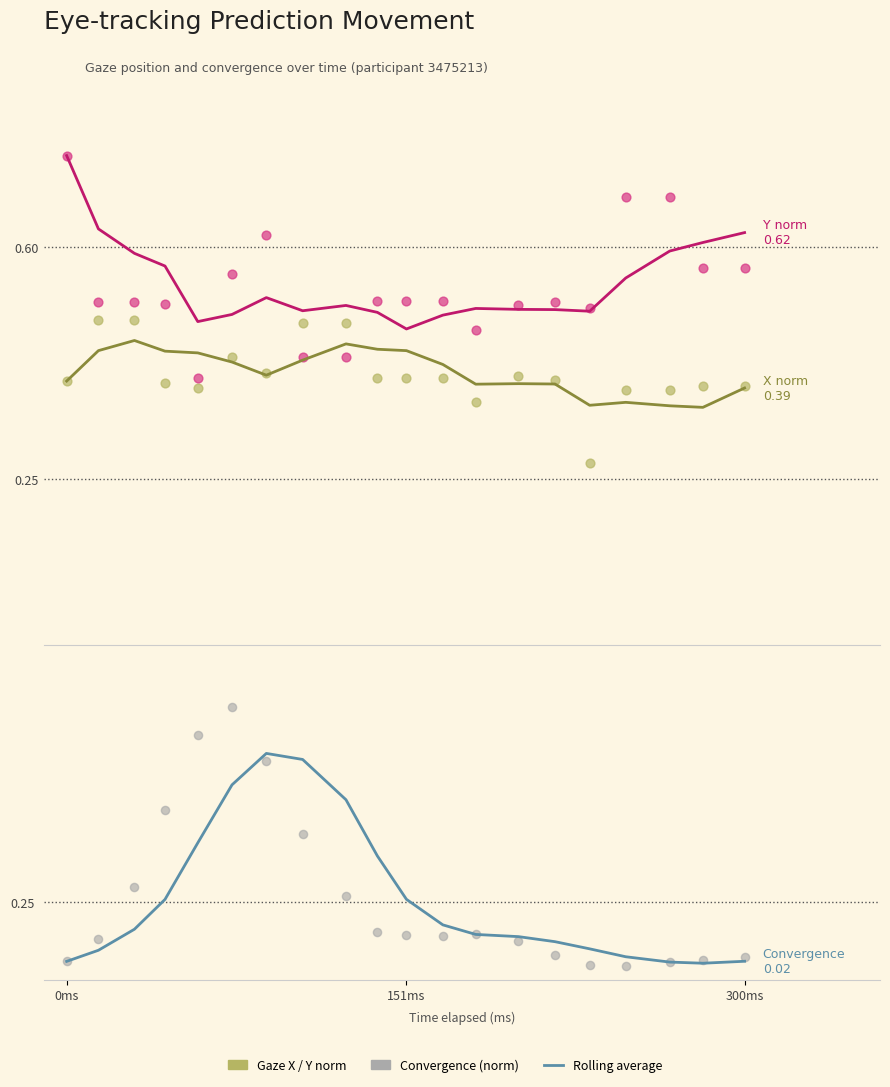

What is the total value across all series at 151ms?

1.1